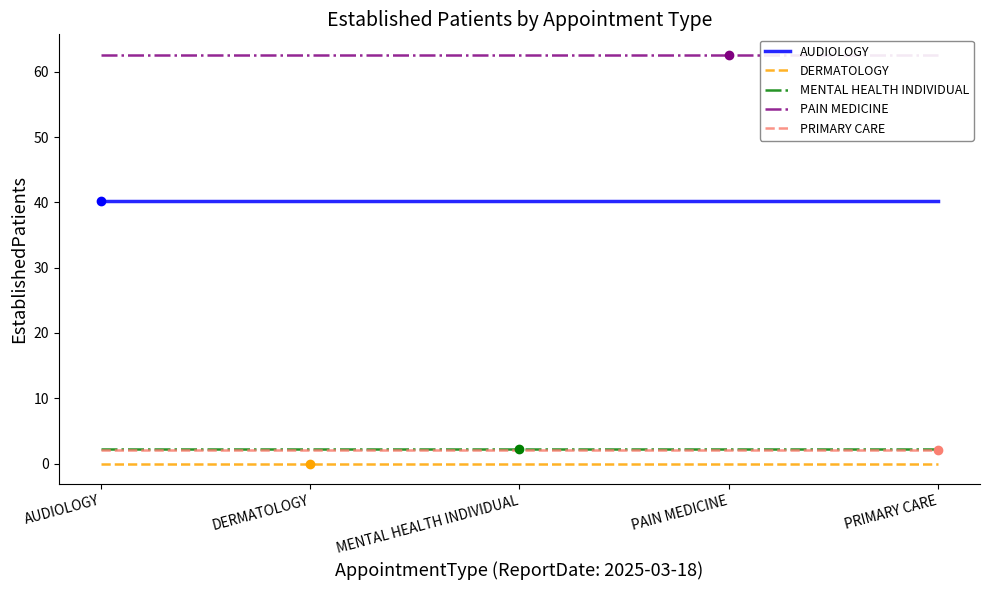

How many lines are shown in the chart?

5